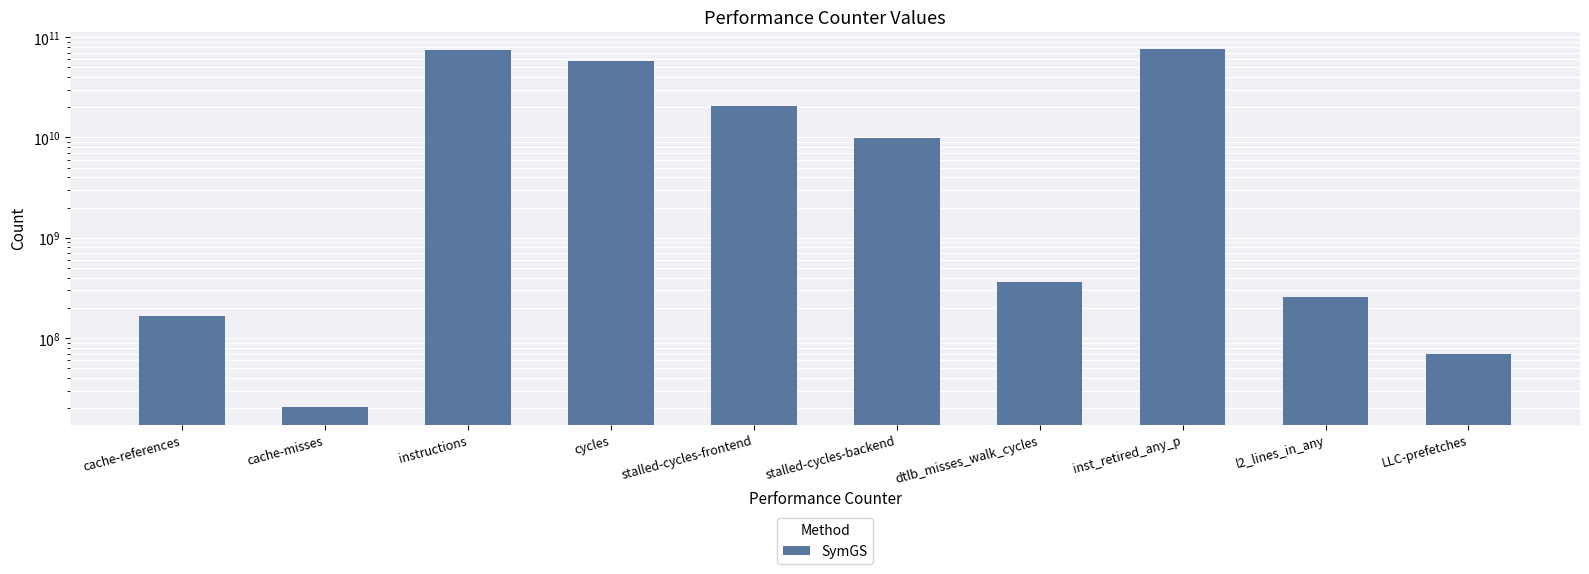

What is the sum of all values?

239060850141